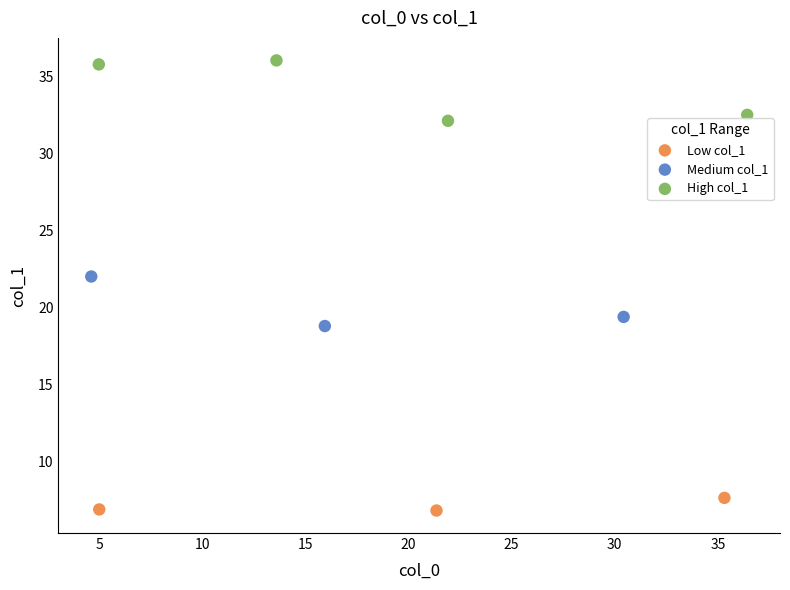

Which series reaches the maximum Y coordinate?

High col_1